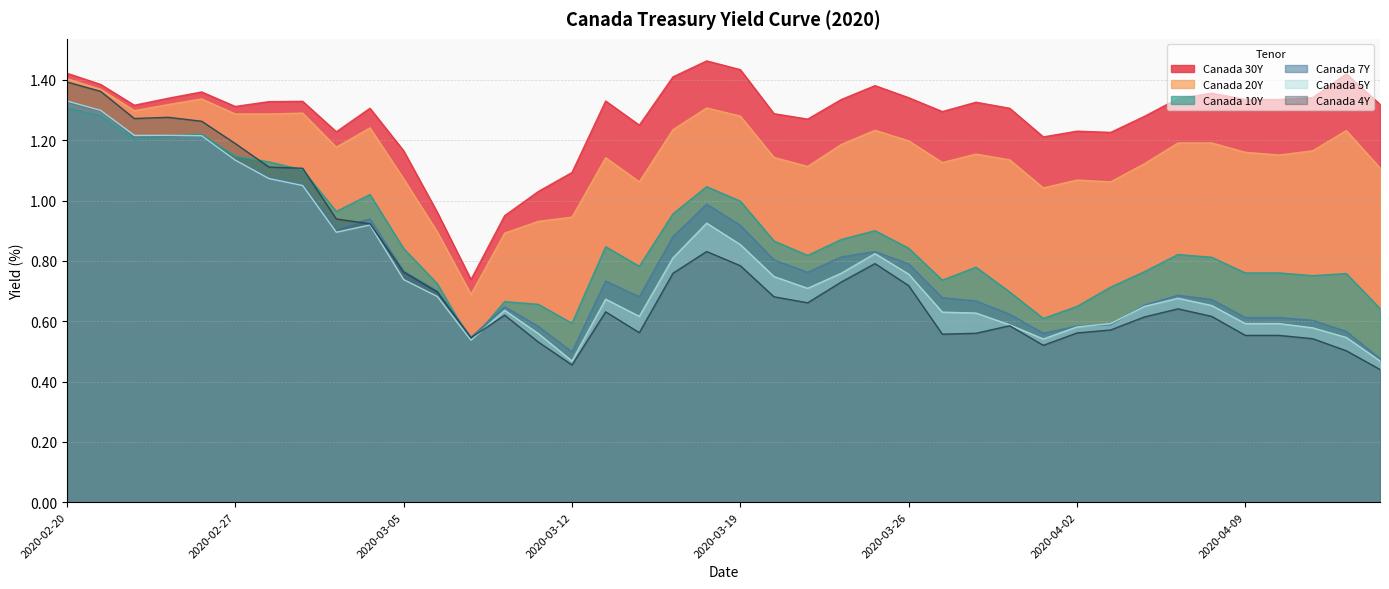

Read the Canada 7Y value at 2020-03-23.

0.8